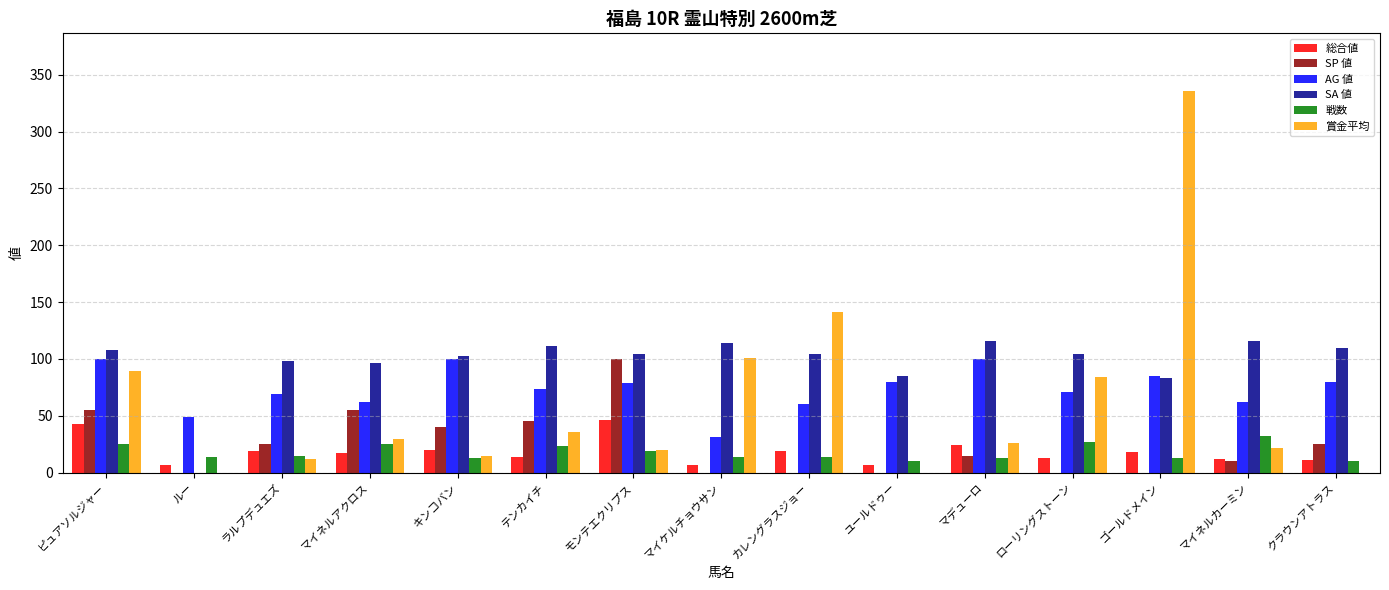

What is the total value across all series at ピュアソルジャー?

420